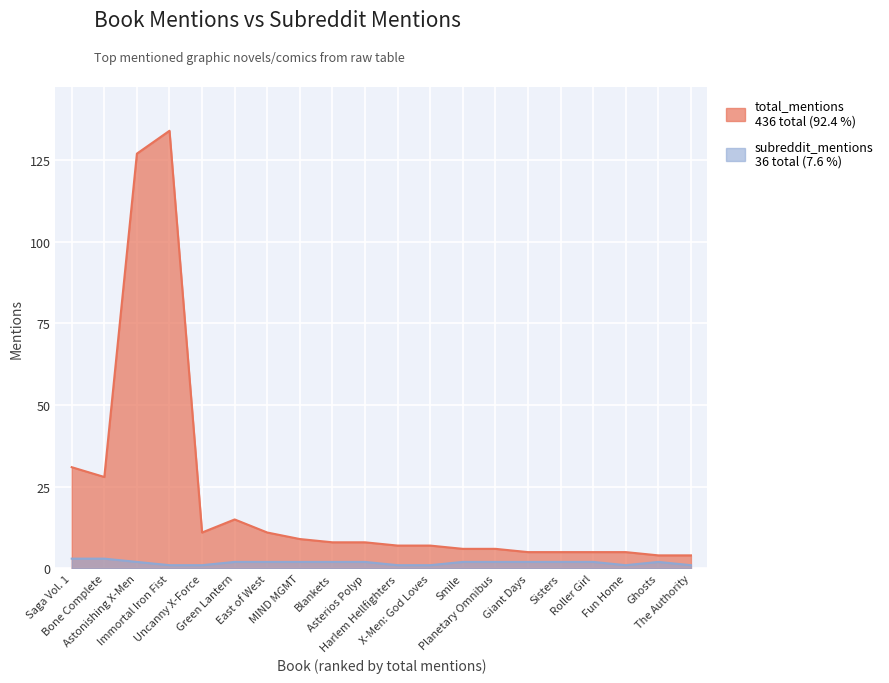

What is the difference between the subreddit_mentions values at The Authority and Giant Days?

1